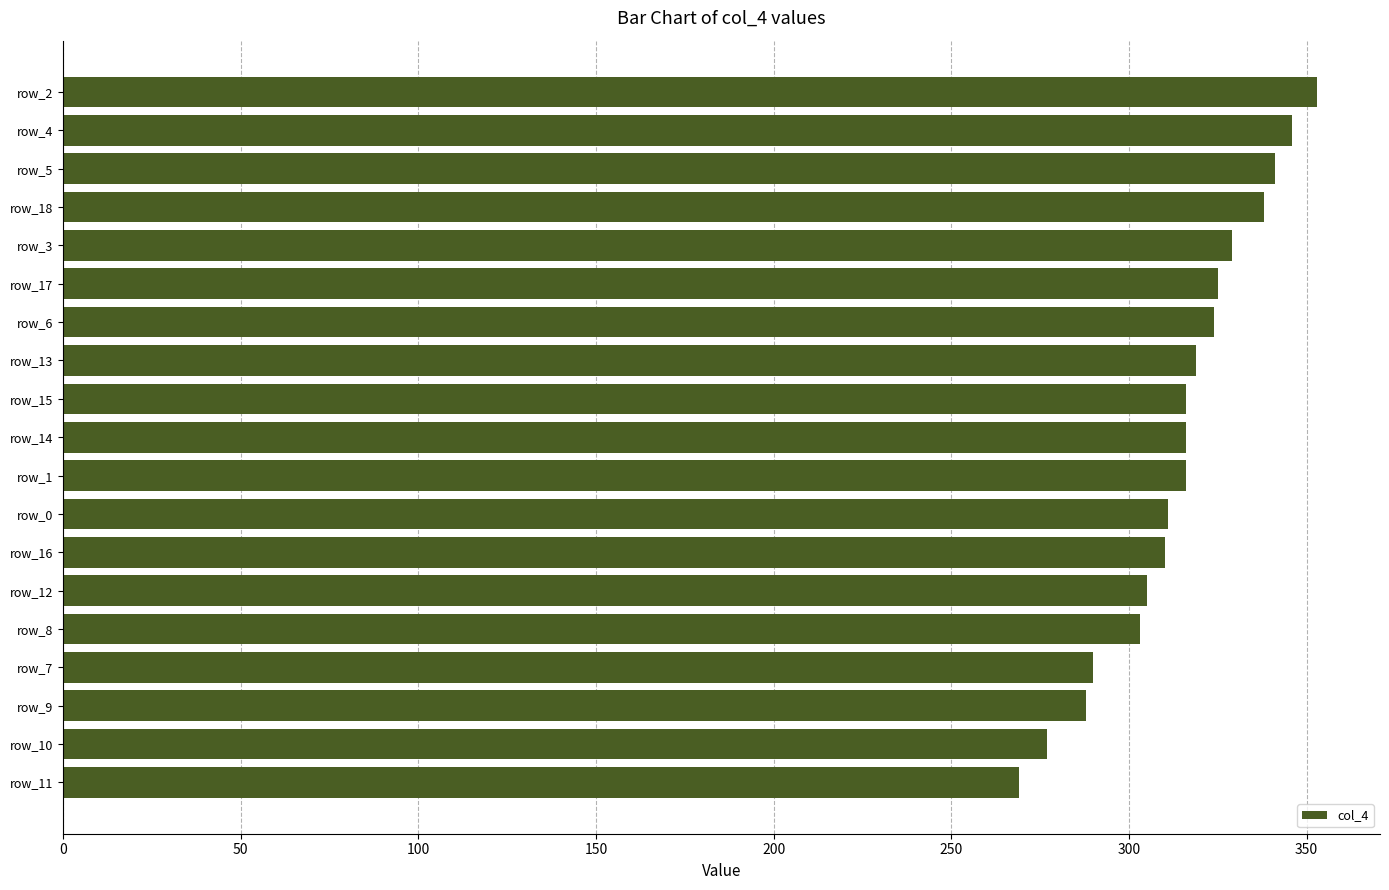

Is it true that the value at row_11 is 92?

False